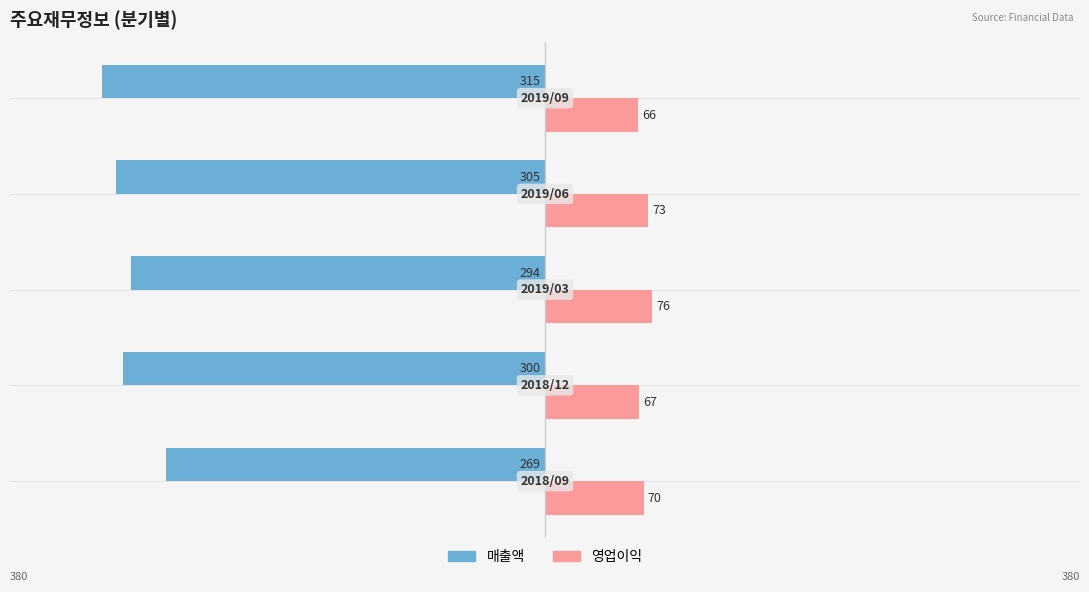

What is the average value of the 영업이익 series?

70